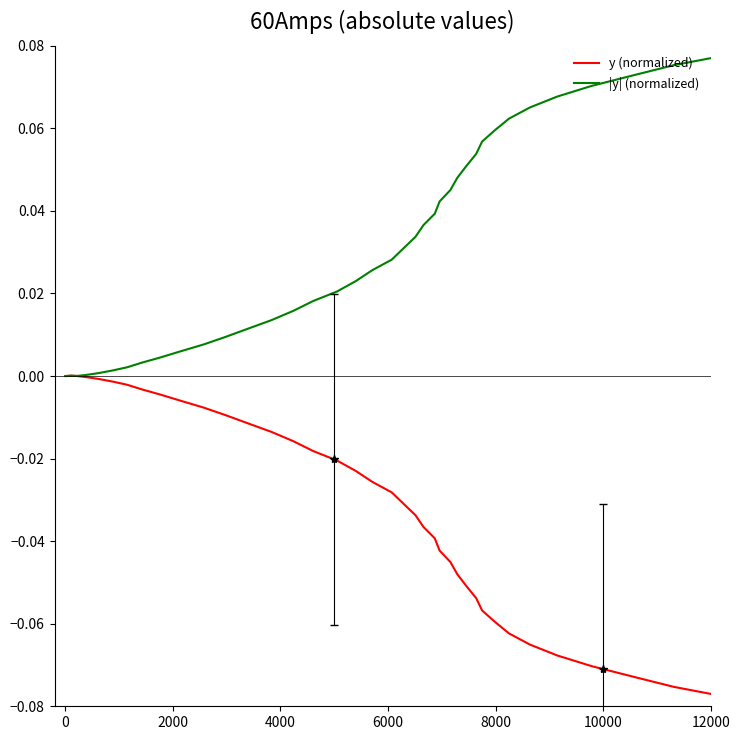

List the series in order of their peak value, lowest first.

y (normalized), |y| (normalized)